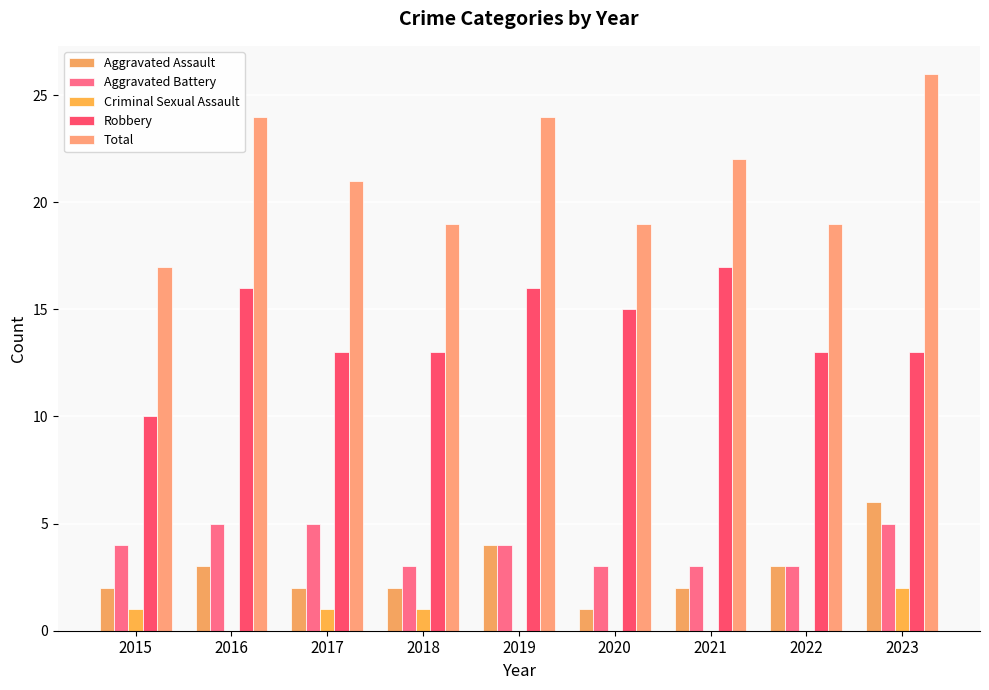

How many groups of bars are there?

9